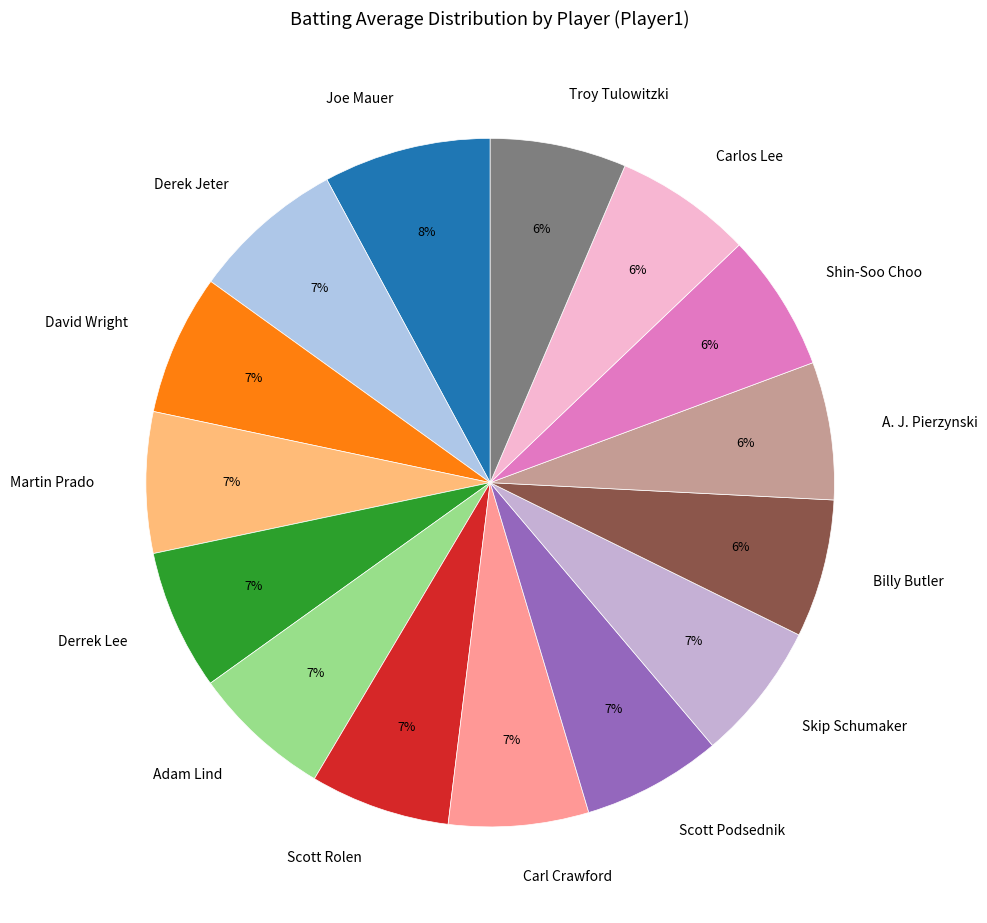

The Scott Rolen slice represents 7% of the pie. True or false?

True